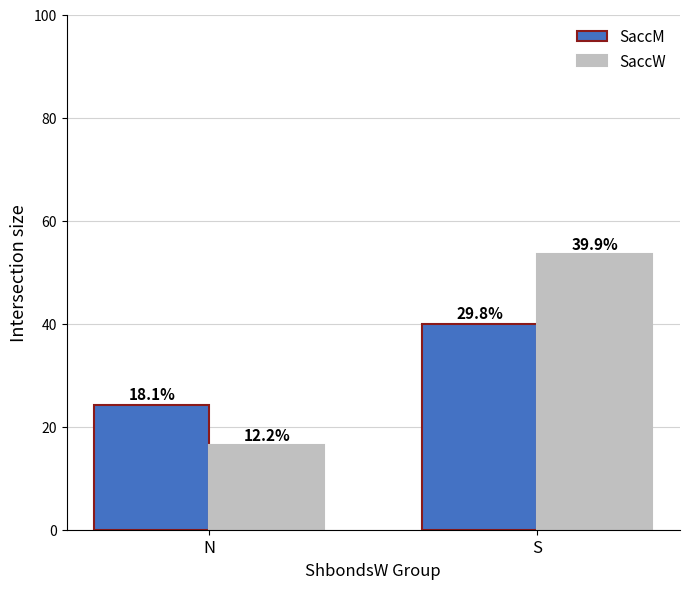

What is the value of the SaccW bar at the 1st from the left?

16.4